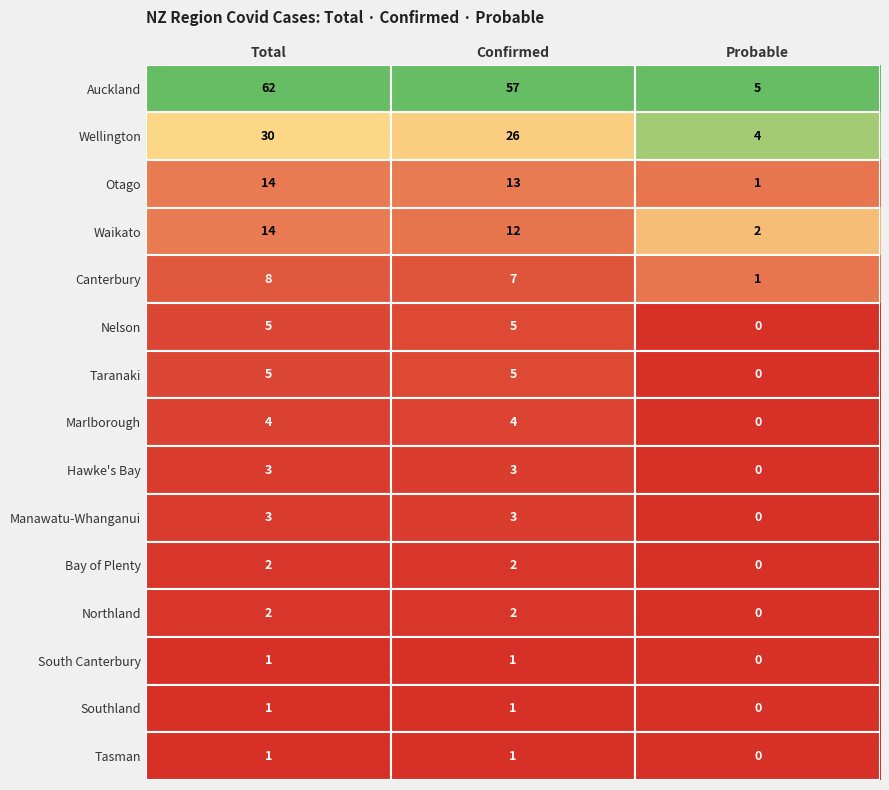

What is the greatest value displayed?

62